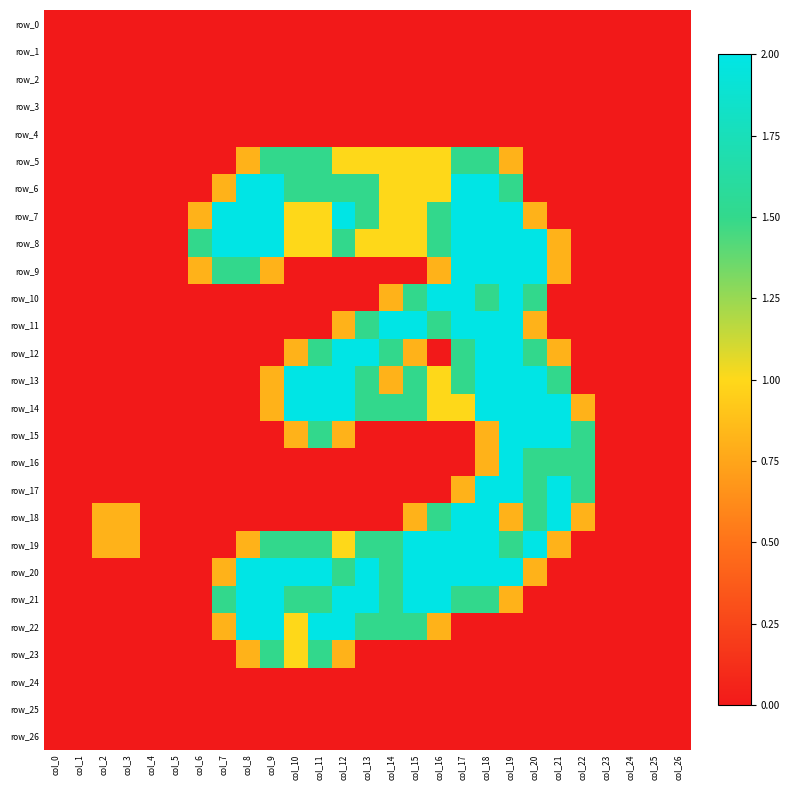

The row_6 series shows 3.5 at col_18. True or false?

False